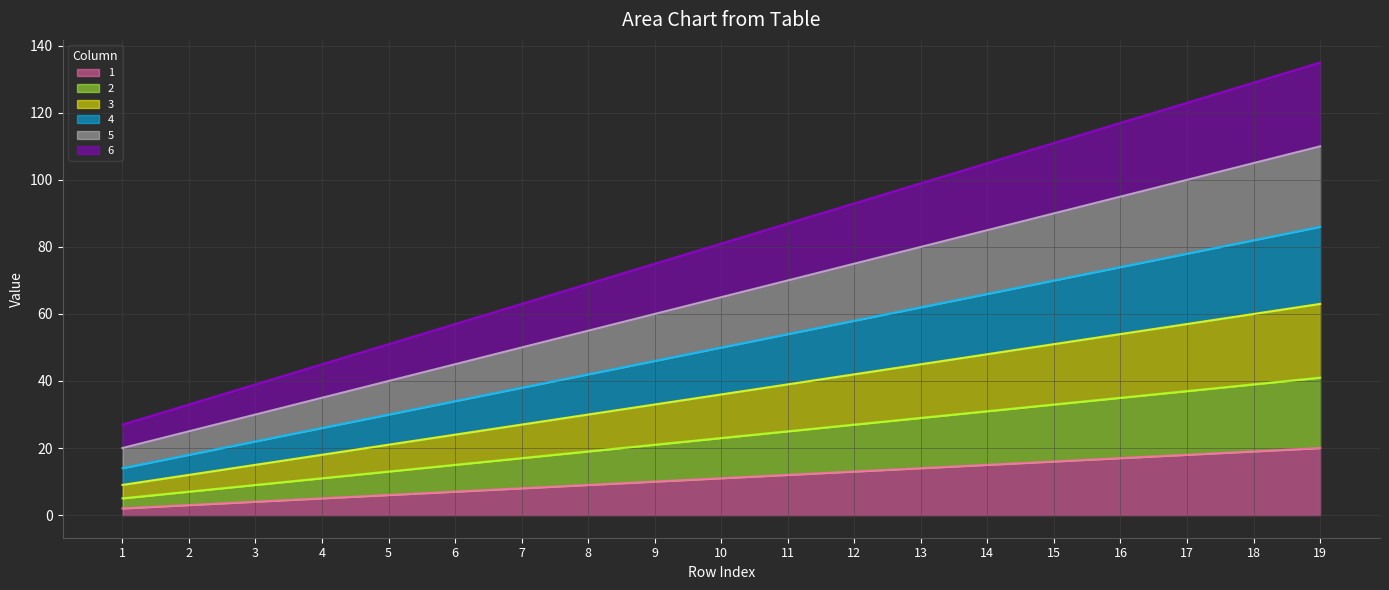

What is the sum of all 3 values?

684